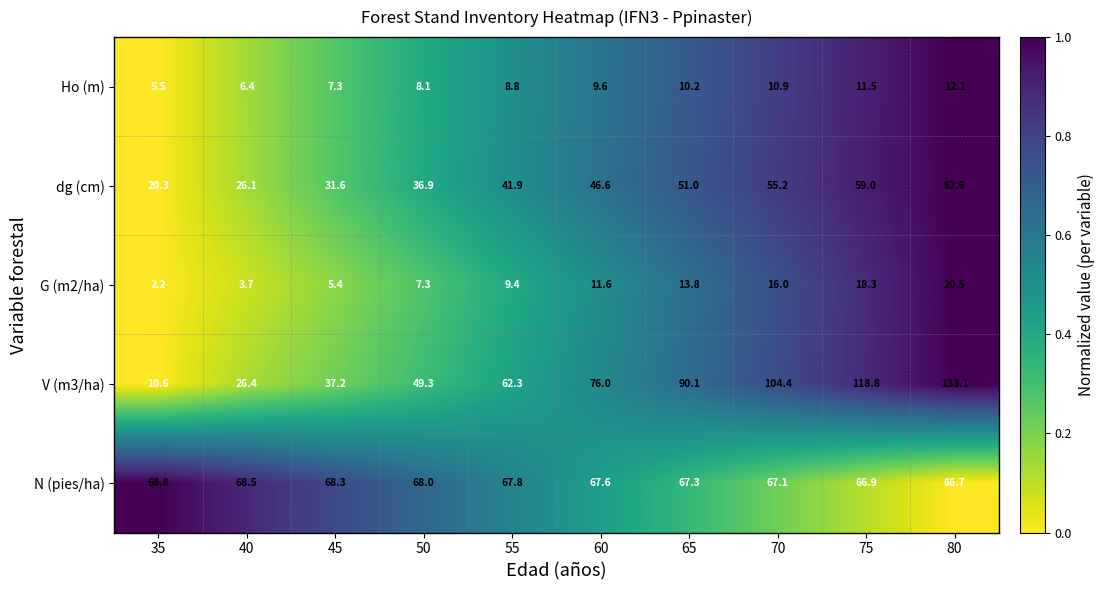

How many categories are shown in the chart?

10